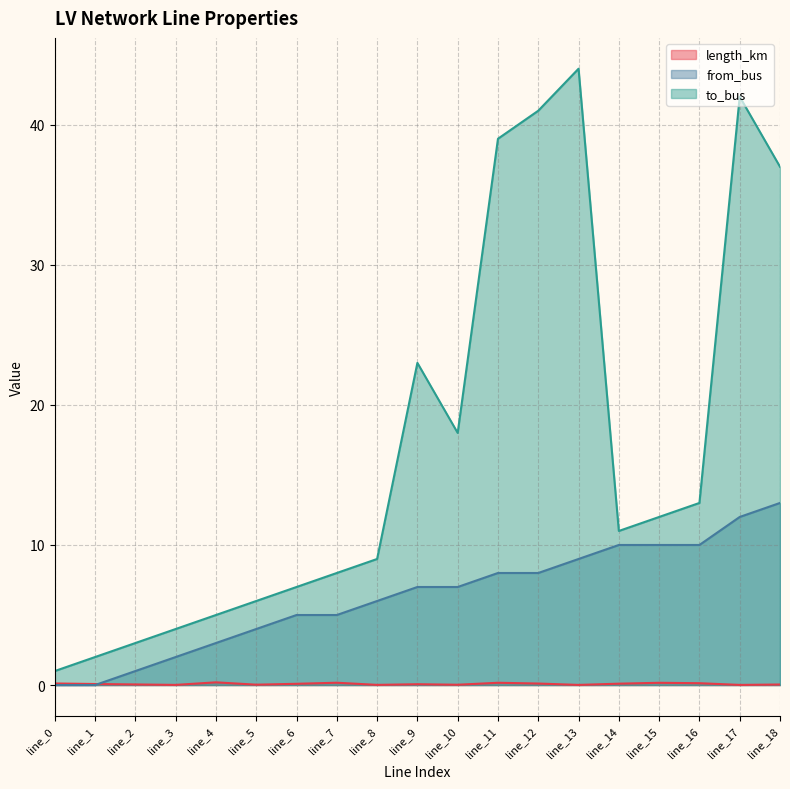

True or false: to_bus has a value of 24.9 at line_11.

False